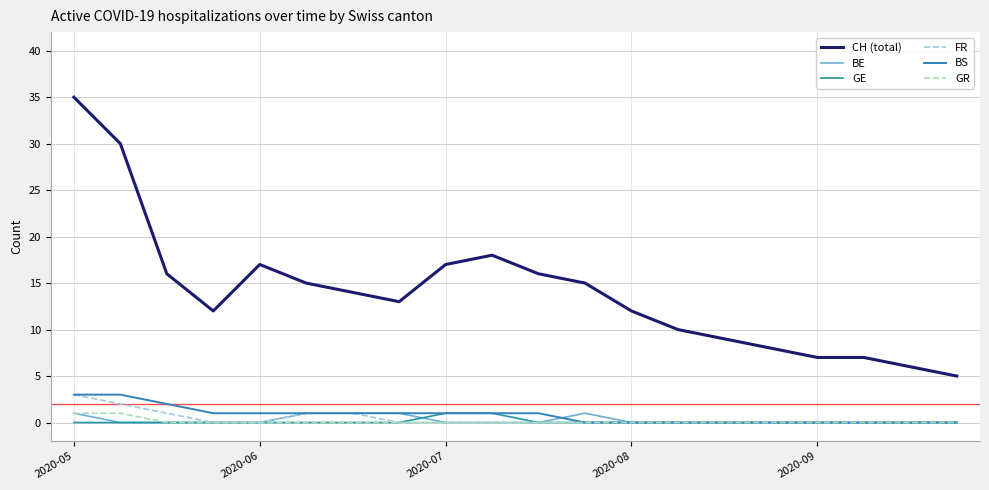

True or false: CH (total) and GE intersect in this chart.

False